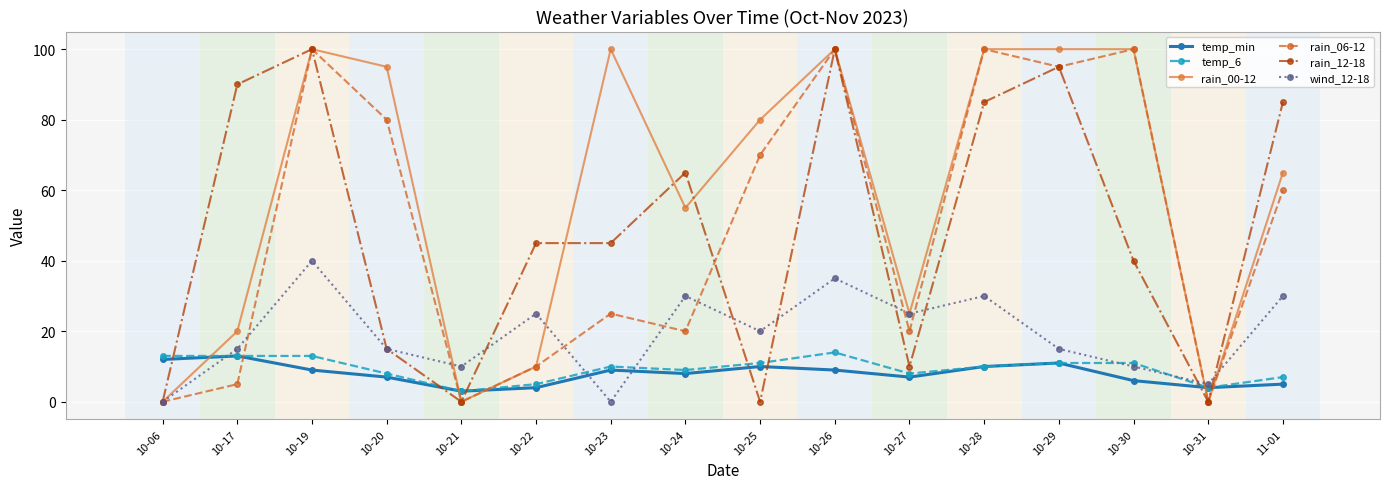

How many lines are shown in the chart?

6